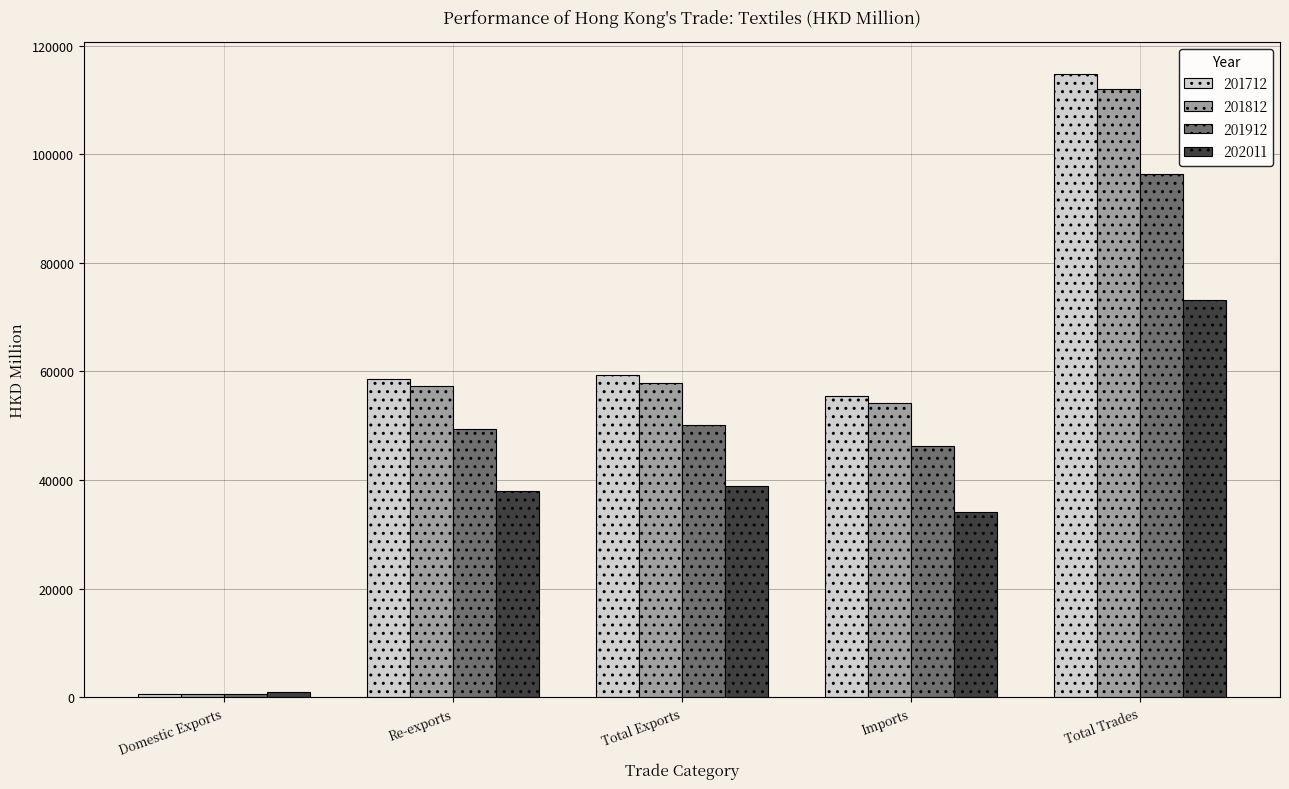

List the series in order of their peak value, lowest first.

202011, 201912, 201812, 201712